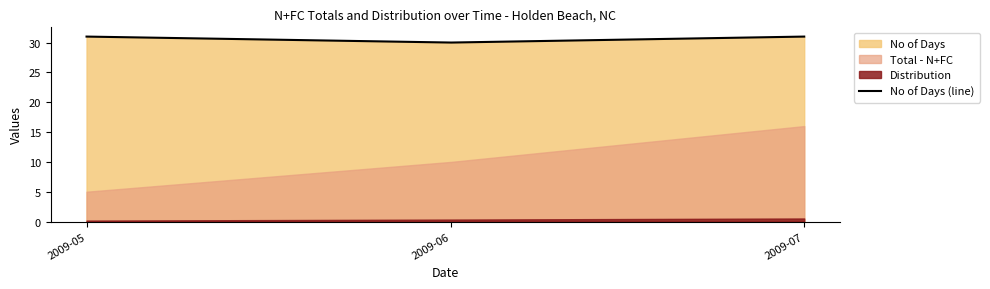

Is it true that No of Days (line) equals 30 at 2009-06?

True